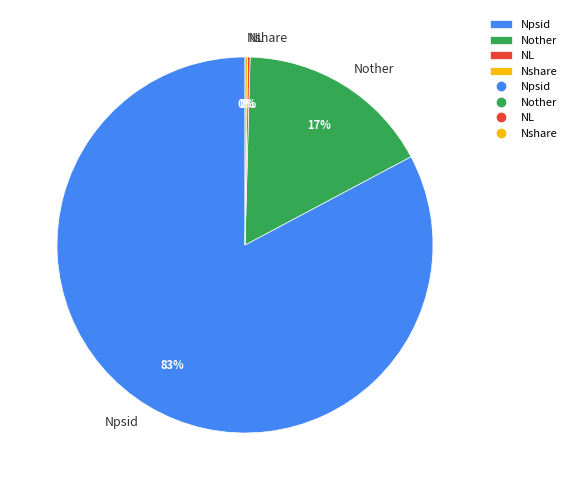

To the nearest percent, what is the average slice percentage?

25%